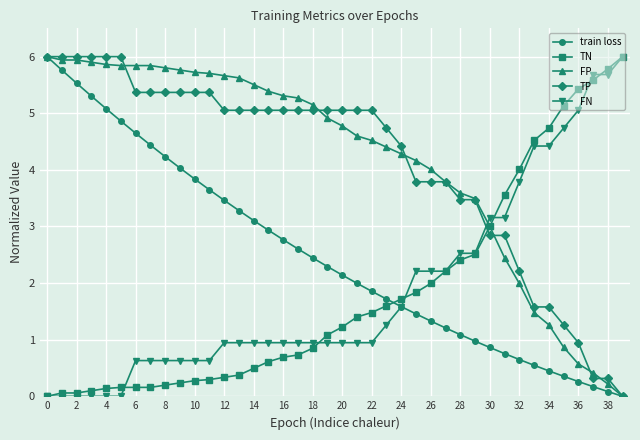

What is the value of the FN point at the 21st from the left?

0.9